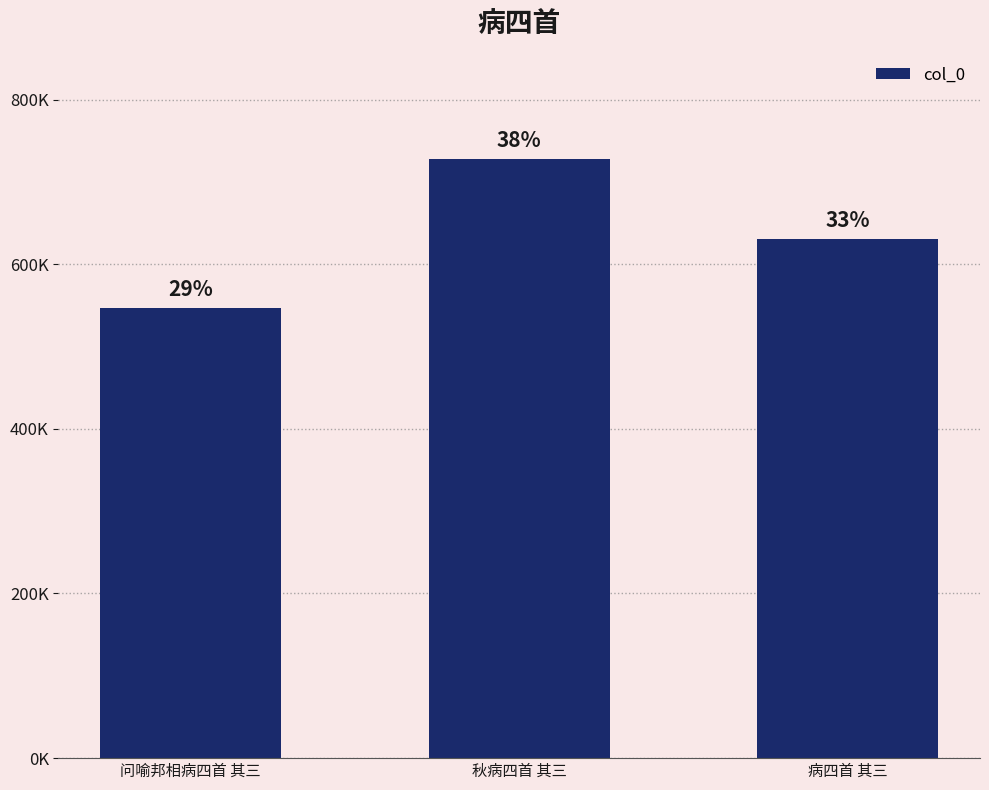

Are the bars horizontal?

No